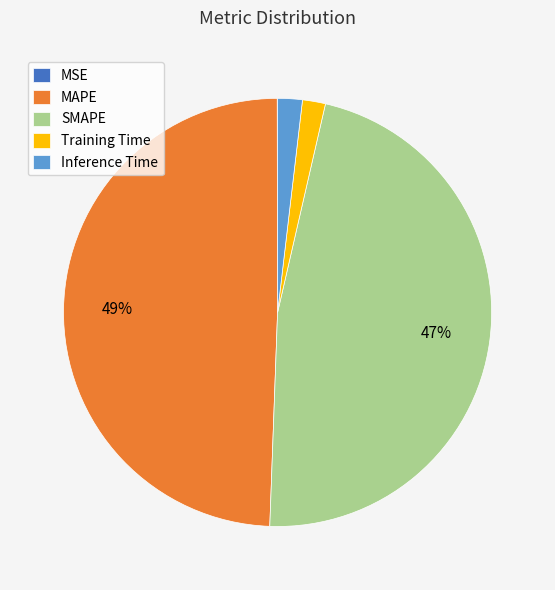

To the nearest percent, what is the combined percentage of MAPE and Inference Time?

51%